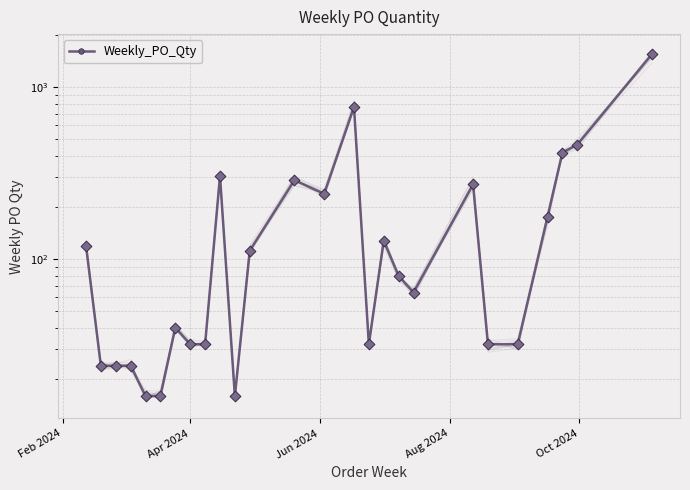

Which has a higher value, 17 or 9?

9